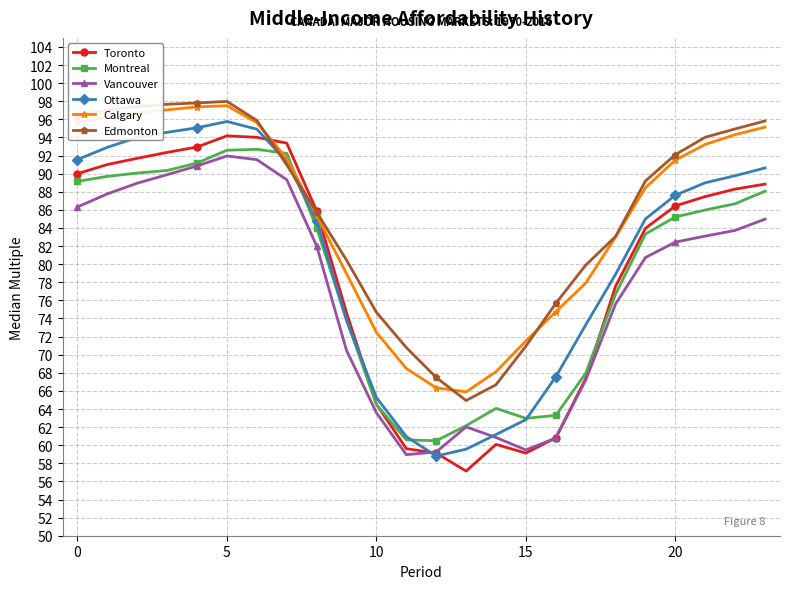

What is the value of the Montreal point at the 6th from the left?

92.6